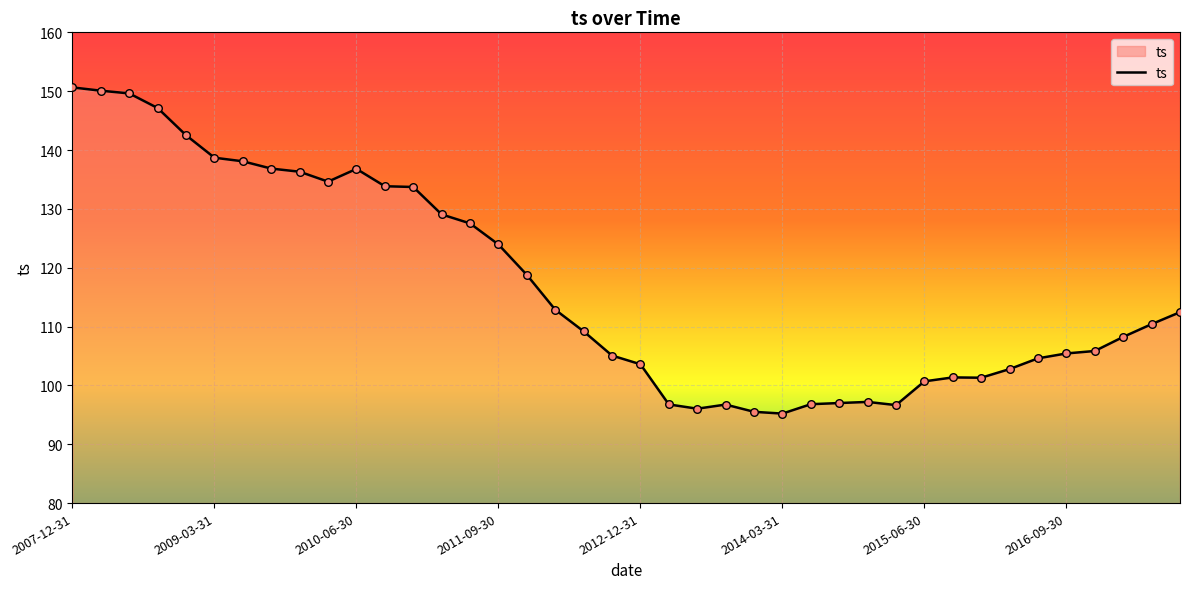

What is the greatest value displayed?

150.6